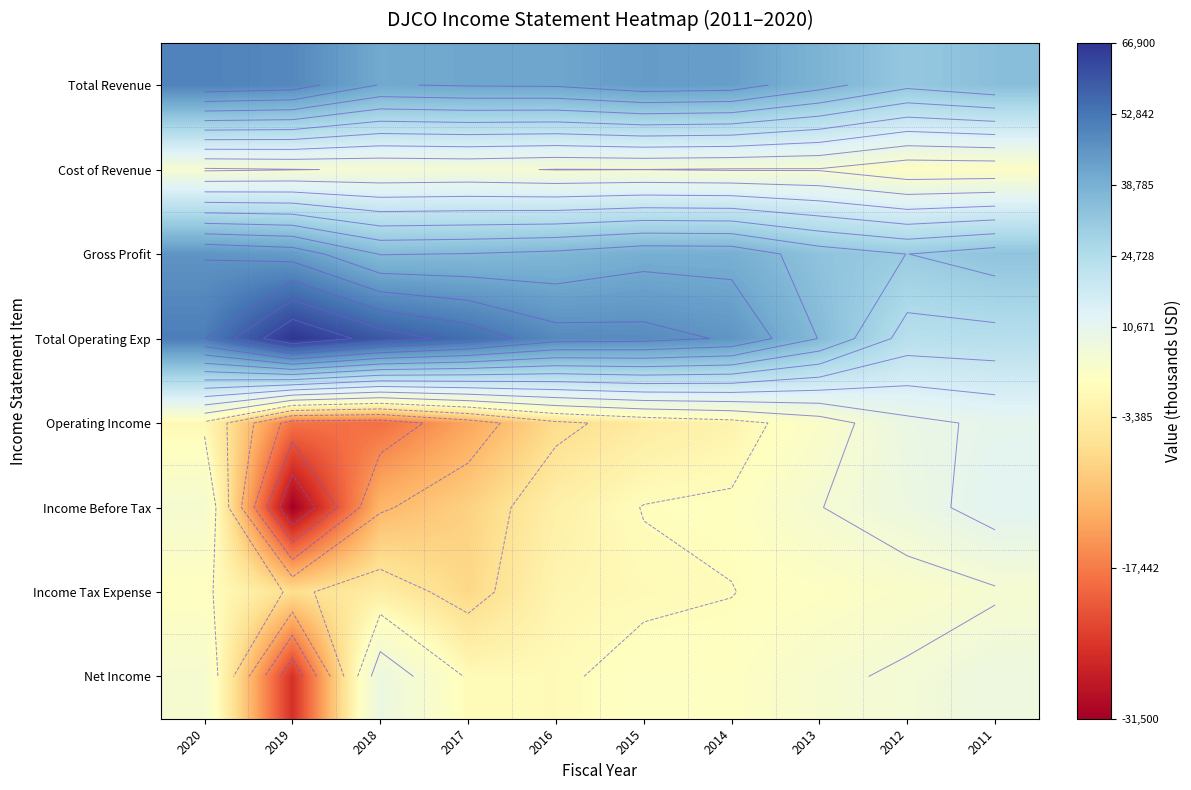

At how many categories does at least one series exceed 1939?

10